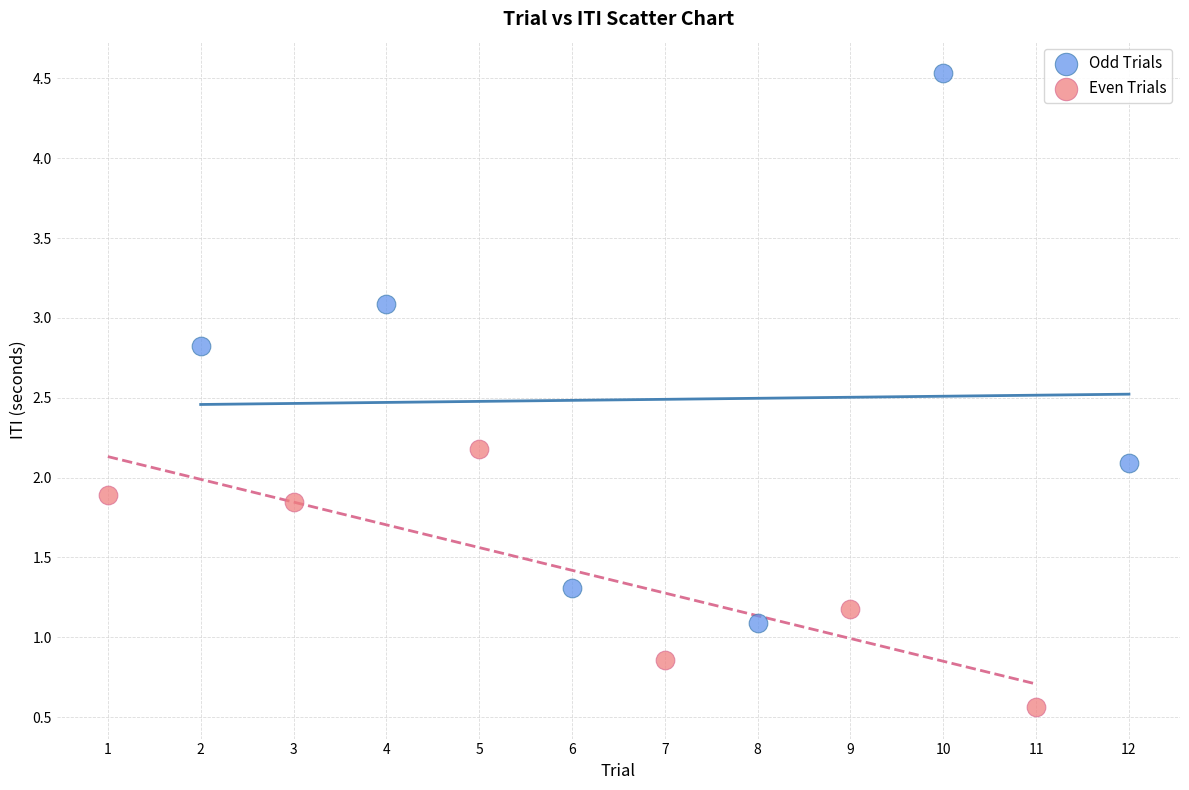

Which series has the largest Y range (max minus min)?

Odd Trials